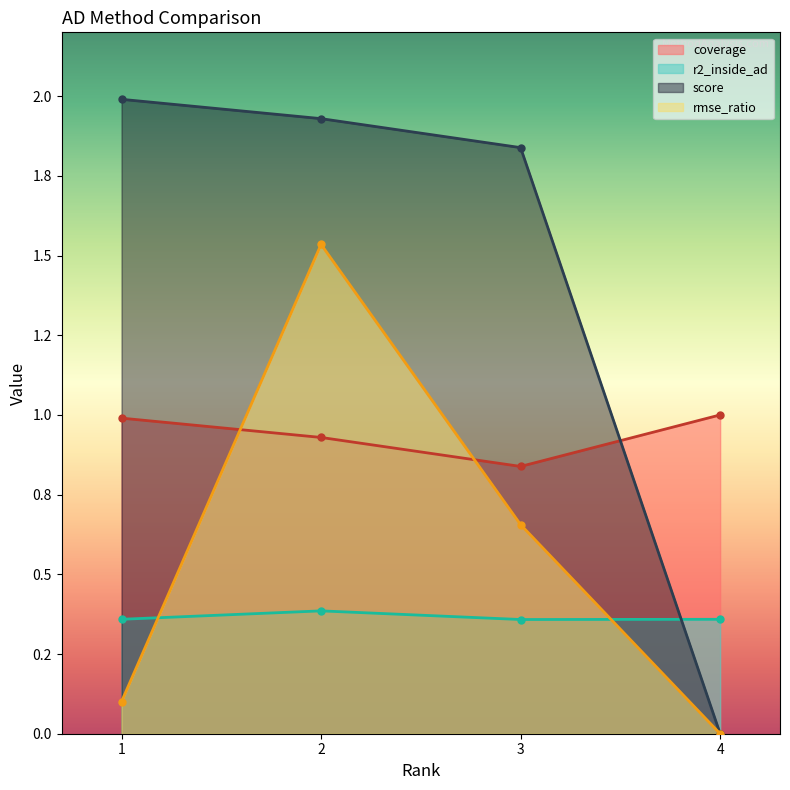

Is the value of rmse_ratio at 3 greater than the value of r2_inside_ad at 4?

Yes